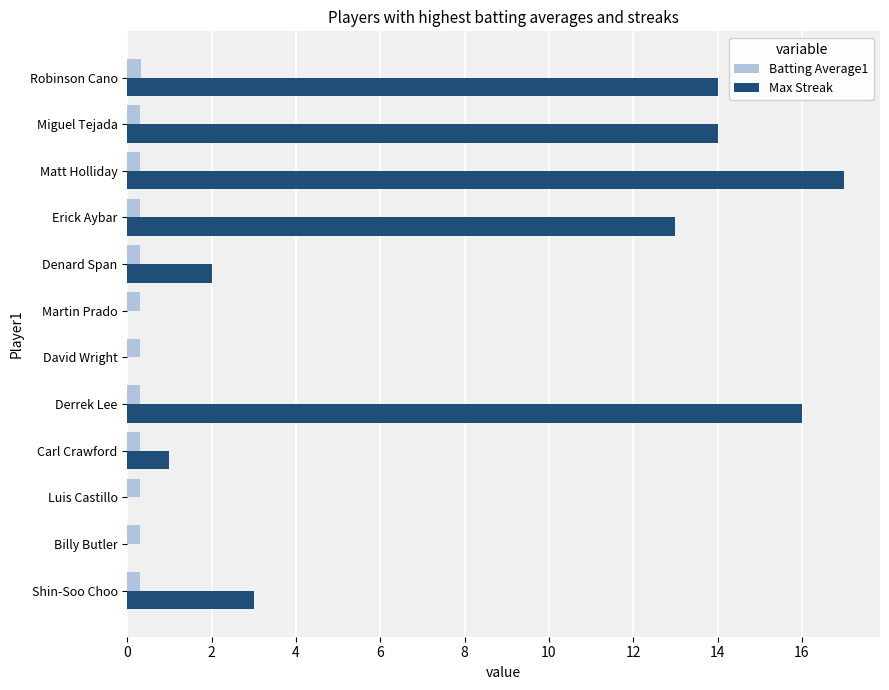

What are all the series names shown in the legend?

Batting Average1, Max Streak